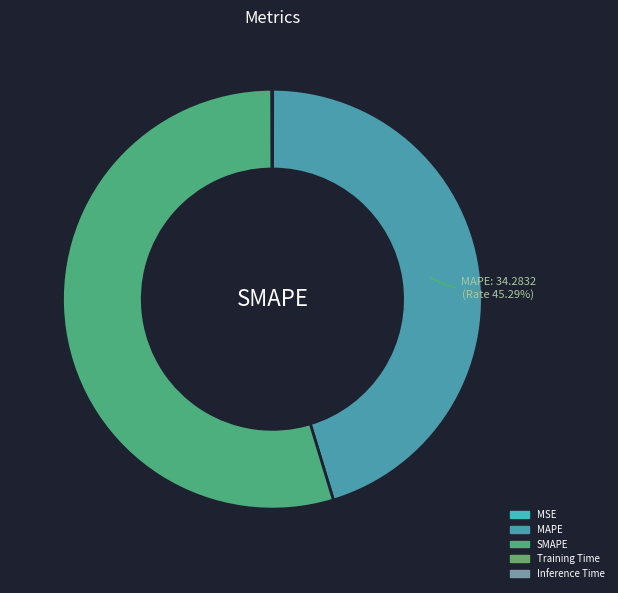

To the nearest percent, what is the average slice percentage?

20%